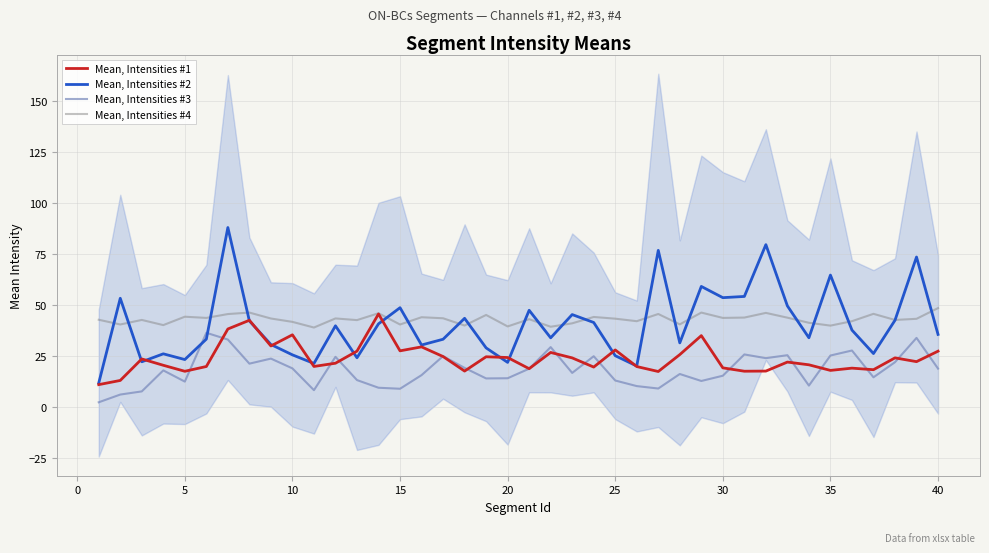

Reading left to right, transcribe all the data shown in this chart.

Mean, Intensities #1: 11.0	13.0	23.6	20.5	17.5	19.9	38.3	42.6	30.0	35.4	19.9	21.5	27.4	45.7	27.6	29.5	24.8	17.6	24.7	24.3	18.8	26.8	24.1	19.6	28.0	19.9	17.4	25.7	35.0	19.2	17.6	17.6	22.1	20.7	18.0	19.1	18.3	24.1	22.3	27.4
Mean, Intensities #2: 11.8	53.4	22.2	26.1	23.3	33.3	88.1	42.3	30.7	25.6	21.4	39.9	24.2	40.8	48.7	30.4	33.3	43.5	29.0	21.9	47.5	34.0	45.4	41.5	25.2	20.1	76.9	31.5	59.2	53.7	54.3	79.7	49.6	34.0	64.8	37.7	26.2	42.6	73.6	35.6
Mean, Intensities #3: 2.3	6.1	7.7	18.0	12.5	36.4	33.1	21.3	23.8	19.0	8.3	24.6	13.2	9.5	9.0	15.6	25.0	19.2	14.0	14.1	18.8	29.4	16.7	24.9	13.0	10.3	9.1	16.2	12.8	15.3	25.8	24.0	25.4	10.5	25.3	27.7	14.6	22.0	33.9	18.8
Mean, Intensities #4: 42.8	40.5	42.7	40.2	44.3	43.7	45.6	46.3	43.4	41.8	39.0	43.5	42.6	46.0	40.5	44.1	43.6	40.0	45.2	39.5	43.1	39.4	41.1	44.2	43.4	42.1	45.6	40.6	46.3	43.7	43.9	46.2	43.8	41.3	39.9	42.1	45.7	42.7	43.3	48.5